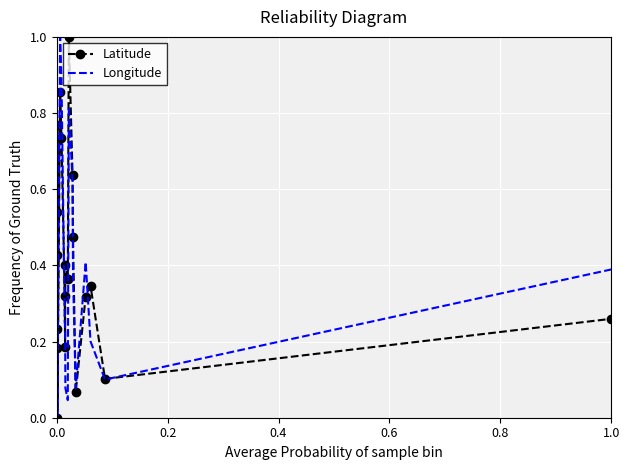

Which series has the largest total across all categories?

Latitude